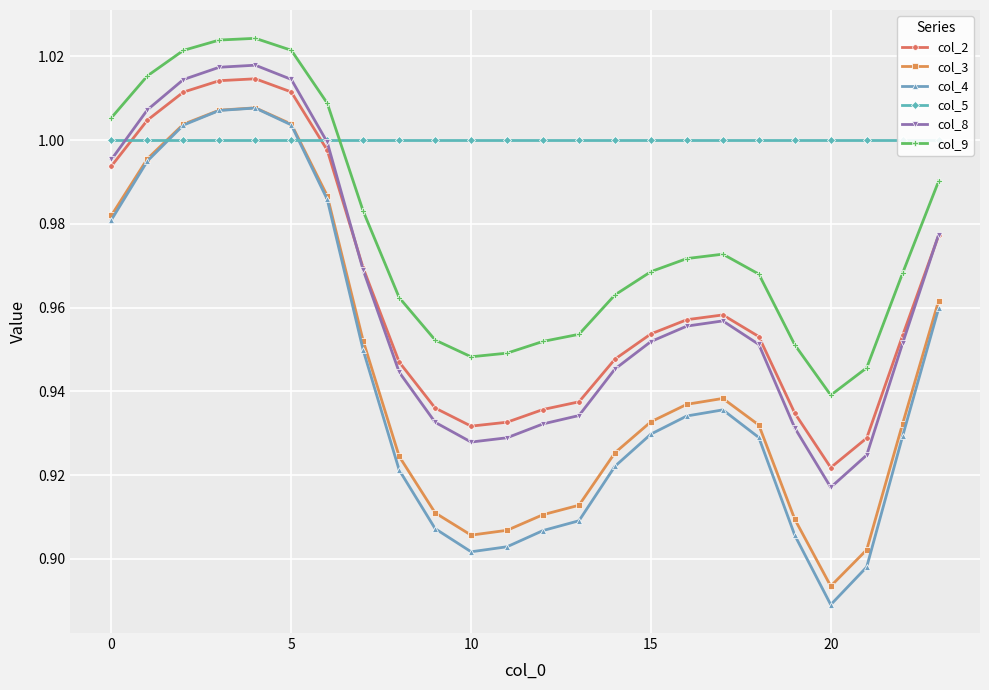

Reading left to right, extract all data points from this chart.

col_2: 1.0	1.0	1.0	1.0	1.0	1.0	1.0	1.0	0.9	0.9	0.9	0.9	0.9	0.9	0.9	1.0	1.0	1.0	1.0	0.9	0.9	0.9	1.0	1.0
col_3: 1.0	1.0	1.0	1.0	1.0	1.0	1.0	1.0	0.9	0.9	0.9	0.9	0.9	0.9	0.9	0.9	0.9	0.9	0.9	0.9	0.9	0.9	0.9	1.0
col_4: 1.0	1.0	1.0	1.0	1.0	1.0	1.0	0.9	0.9	0.9	0.9	0.9	0.9	0.9	0.9	0.9	0.9	0.9	0.9	0.9	0.9	0.9	0.9	1.0
col_5: 1.0	1.0	1.0	1.0	1.0	1.0	1.0	1.0	1.0	1.0	1.0	1.0	1.0	1.0	1.0	1.0	1.0	1.0	1.0	1.0	1.0	1.0	1.0	1.0
col_8: 1.0	1.0	1.0	1.0	1.0	1.0	1.0	1.0	0.9	0.9	0.9	0.9	0.9	0.9	0.9	1.0	1.0	1.0	1.0	0.9	0.9	0.9	1.0	1.0
col_9: 1.0	1.0	1.0	1.0	1.0	1.0	1.0	1.0	1.0	1.0	0.9	0.9	1.0	1.0	1.0	1.0	1.0	1.0	1.0	1.0	0.9	0.9	1.0	1.0